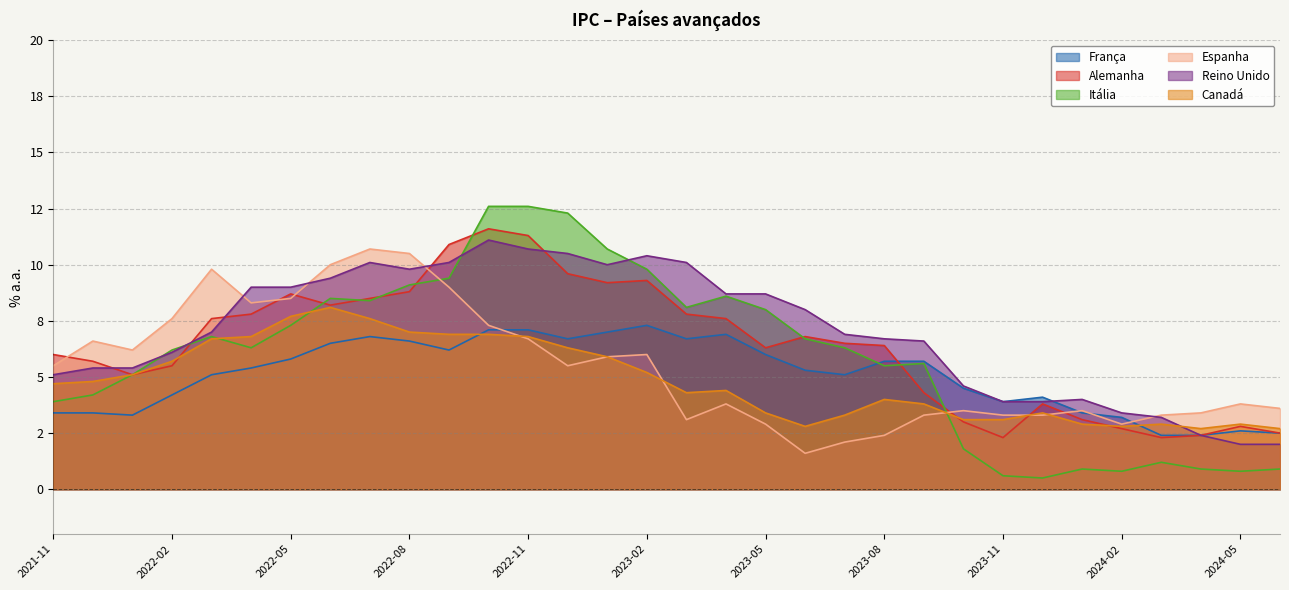

True or false: Itália and França cross at least once.

True